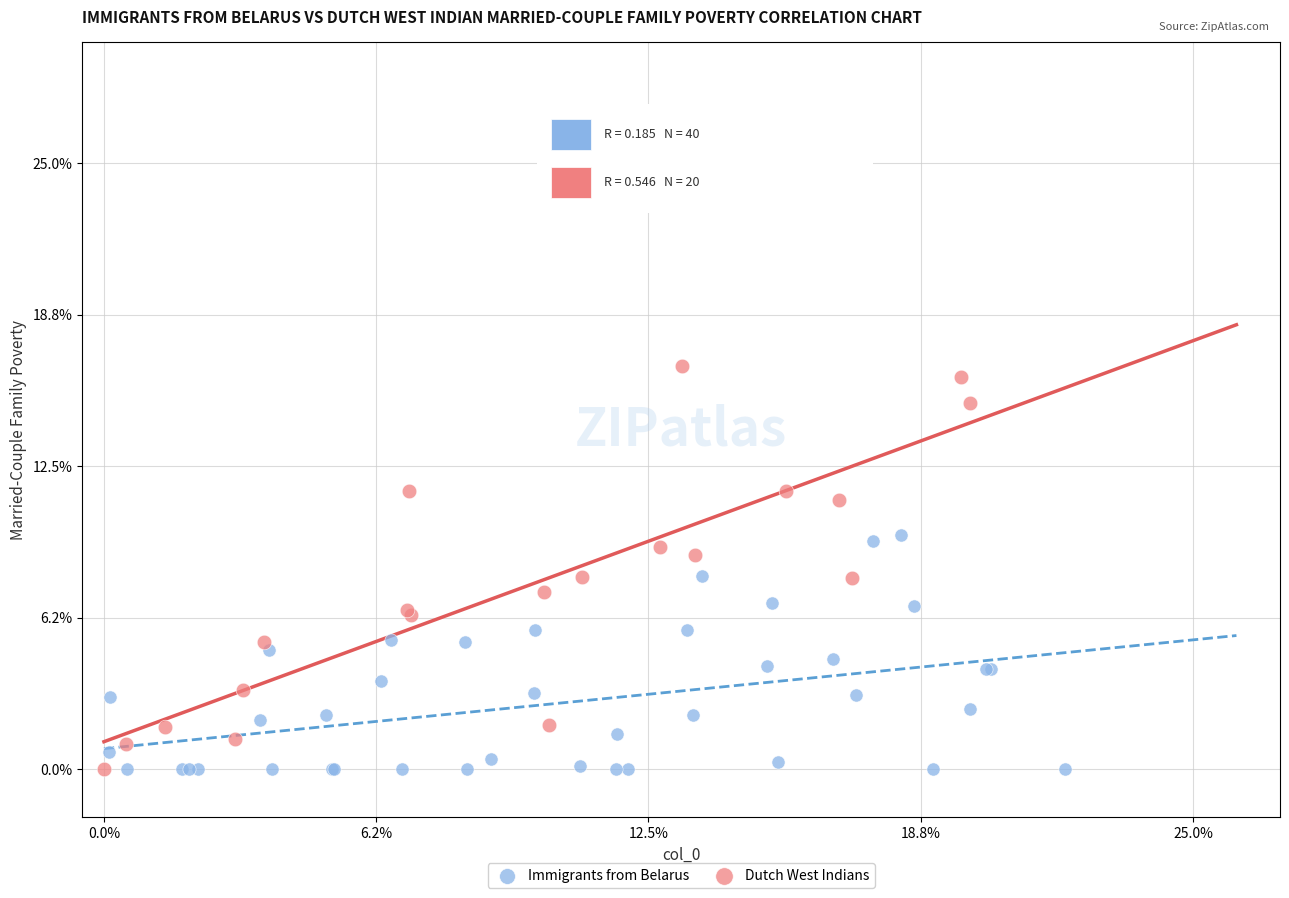

Which series has the widest spread of Y values?

Dutch West Indians